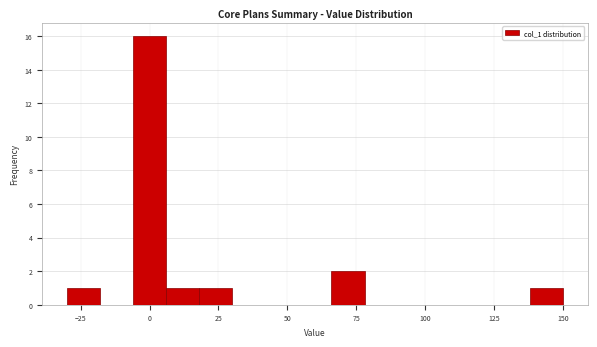

Around what value on the x-axis is the tallest bar? Give the approximate position of its centre, as read against the axis.

0